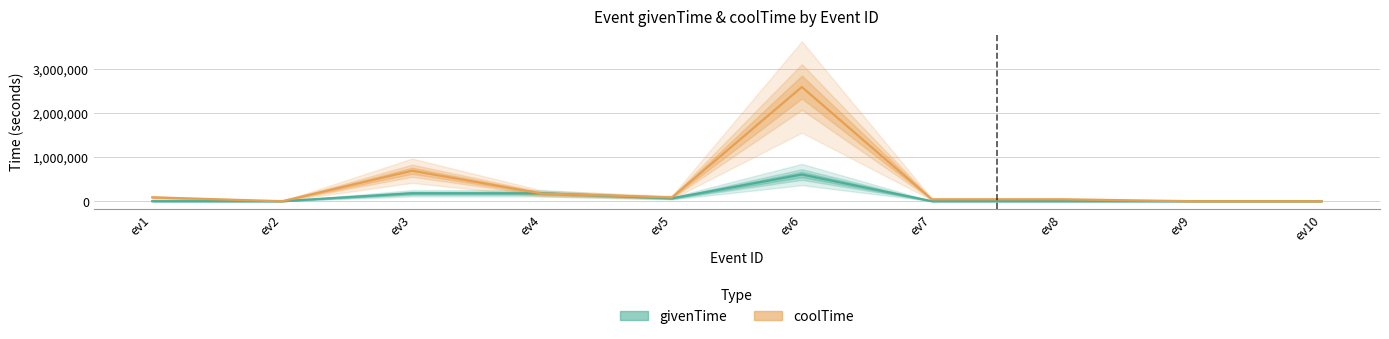

True or false: coolTime has more than 1 interior local peaks.

True